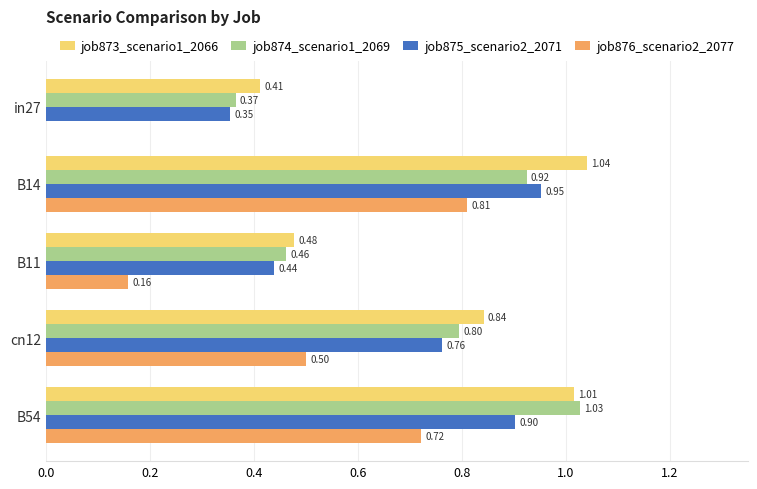

Which series has the largest range (max minus min)?

job876_scenario2_2077